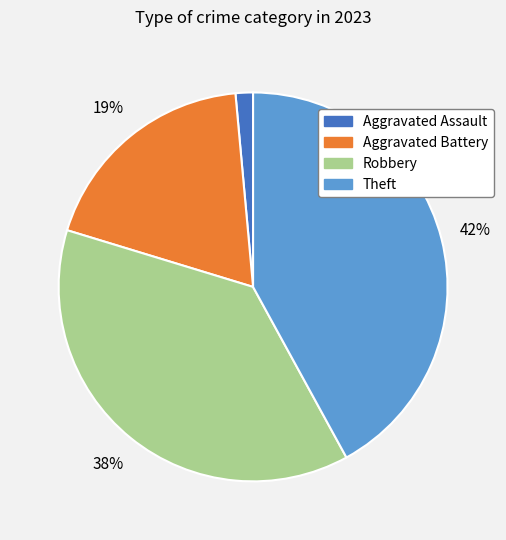

Which category has the biggest portion of the pie?

Theft